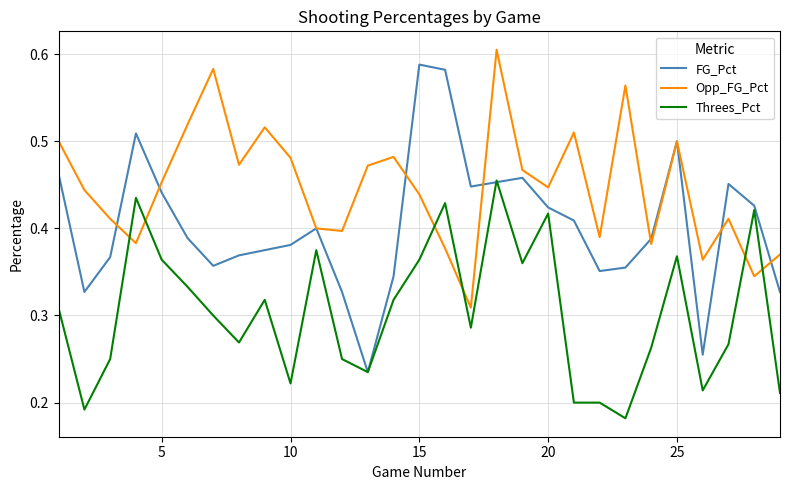

Which series has the largest total across all categories?

Opp_FG_Pct